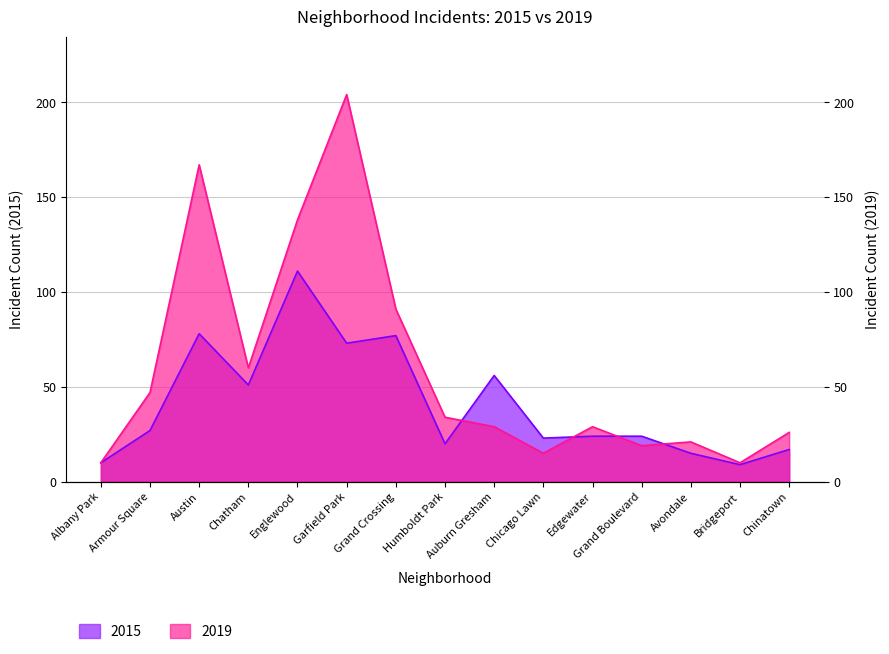

Where is 2019 nearest to the value 107?

Grand Crossing